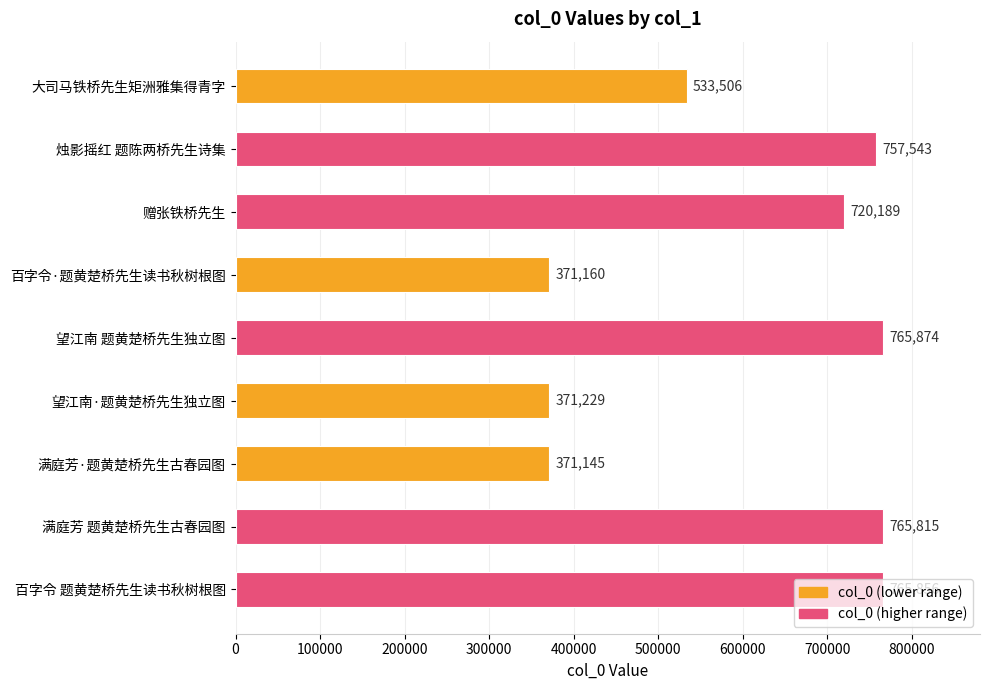

How many data points are less than 720189?

4